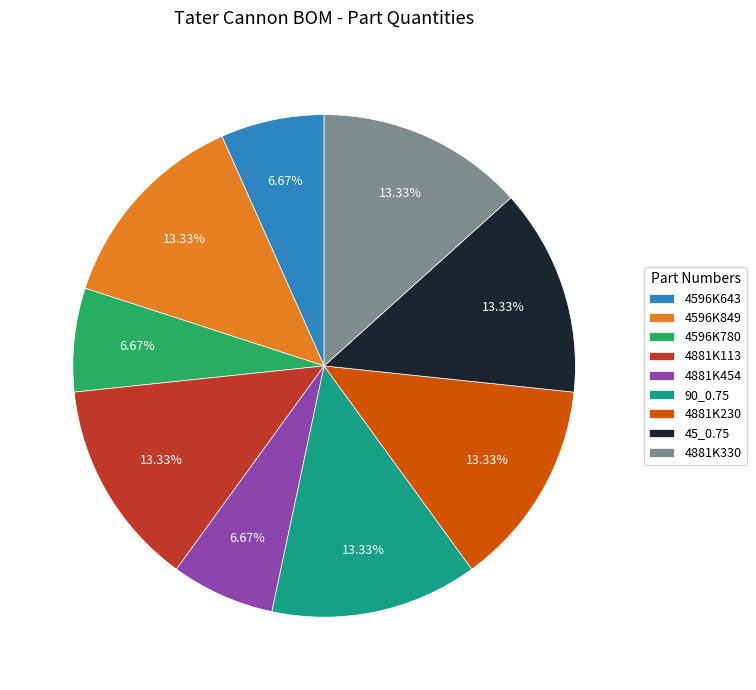

Is 4596K780 the majority of the pie?

No